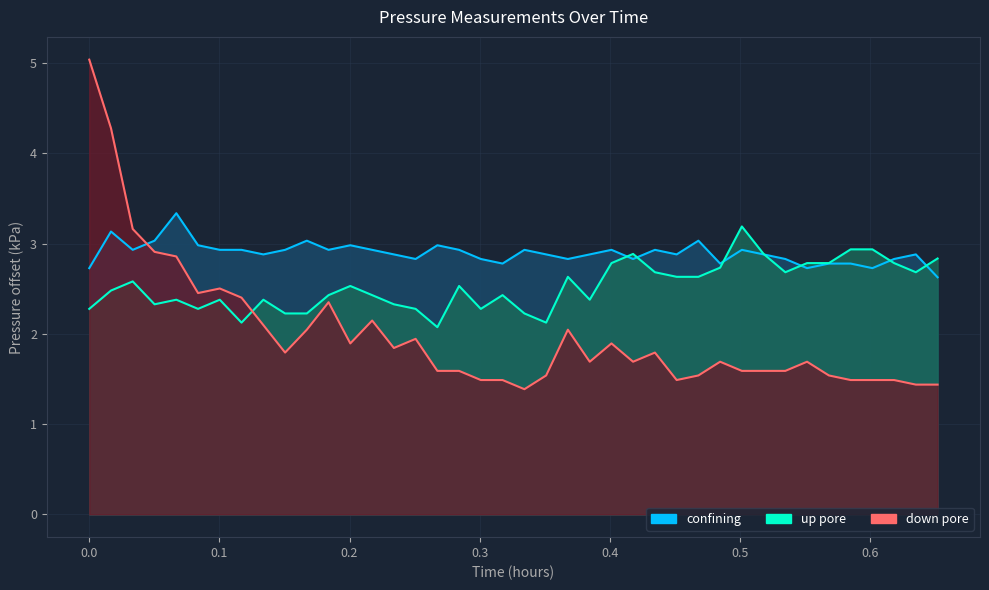

True or false: up pore has a value of 1.4 at 0.4.

False